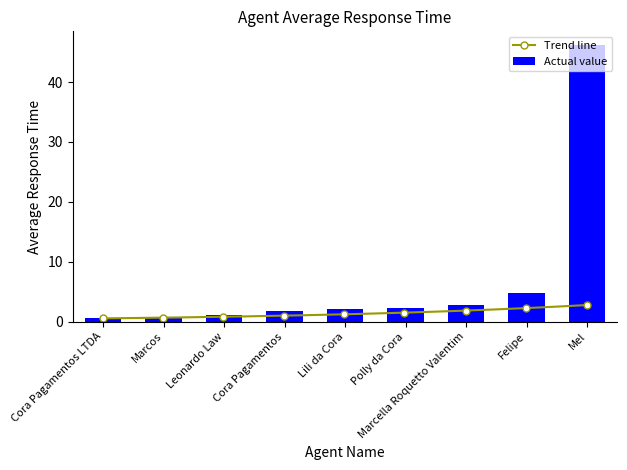

Are the bars grouped side by side (vs. stacked)?

No